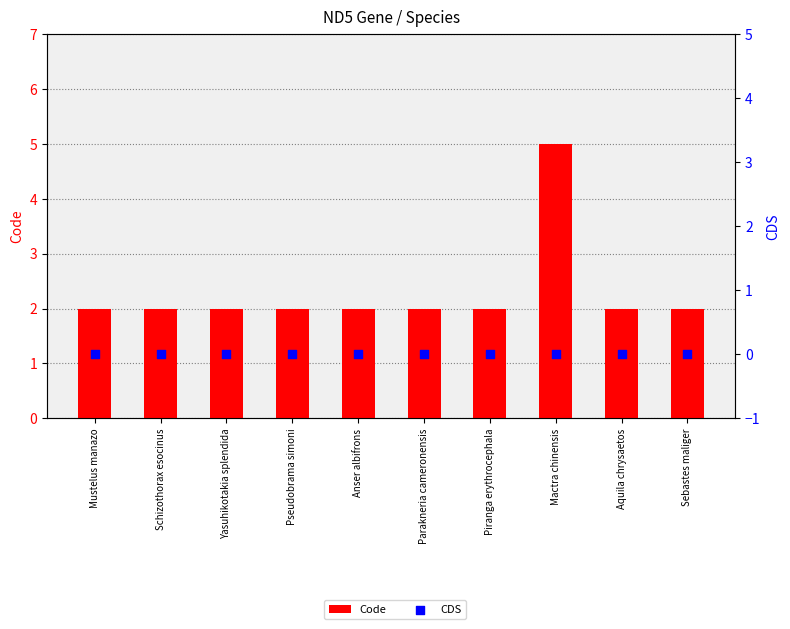

Which series has the widest spread of Y values?

Code